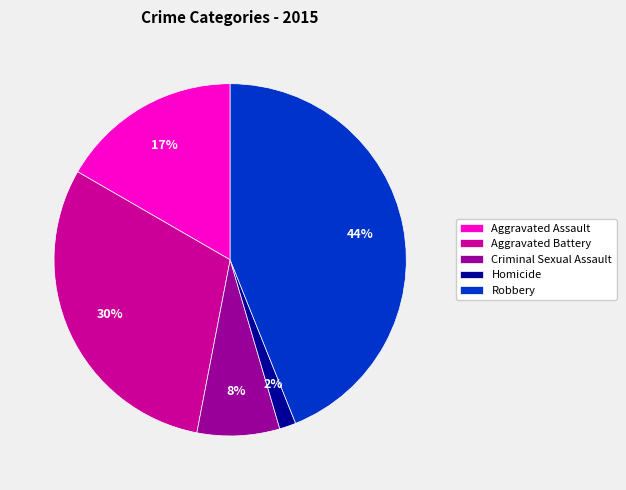

What percentage is the Robbery slice, to the nearest percent?

44%